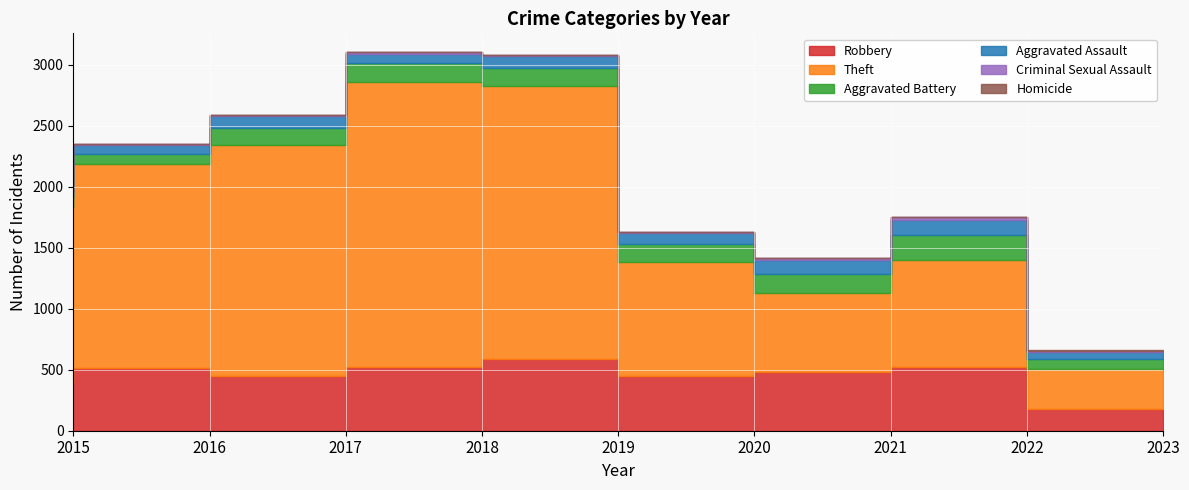

What are all the series names shown in the legend?

Robbery, Theft, Aggravated Battery, Aggravated Assault, Criminal Sexual Assault, Homicide